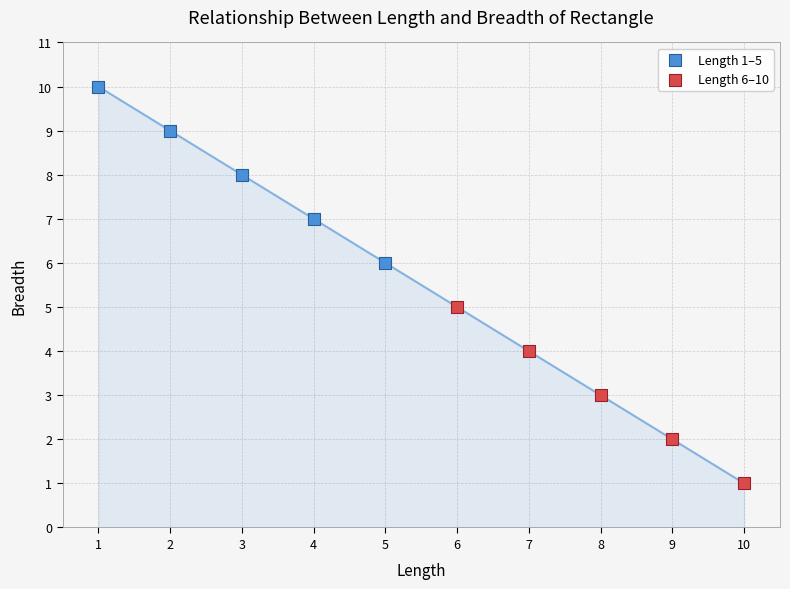

Which series contains the highest Y value?

Length 1–5